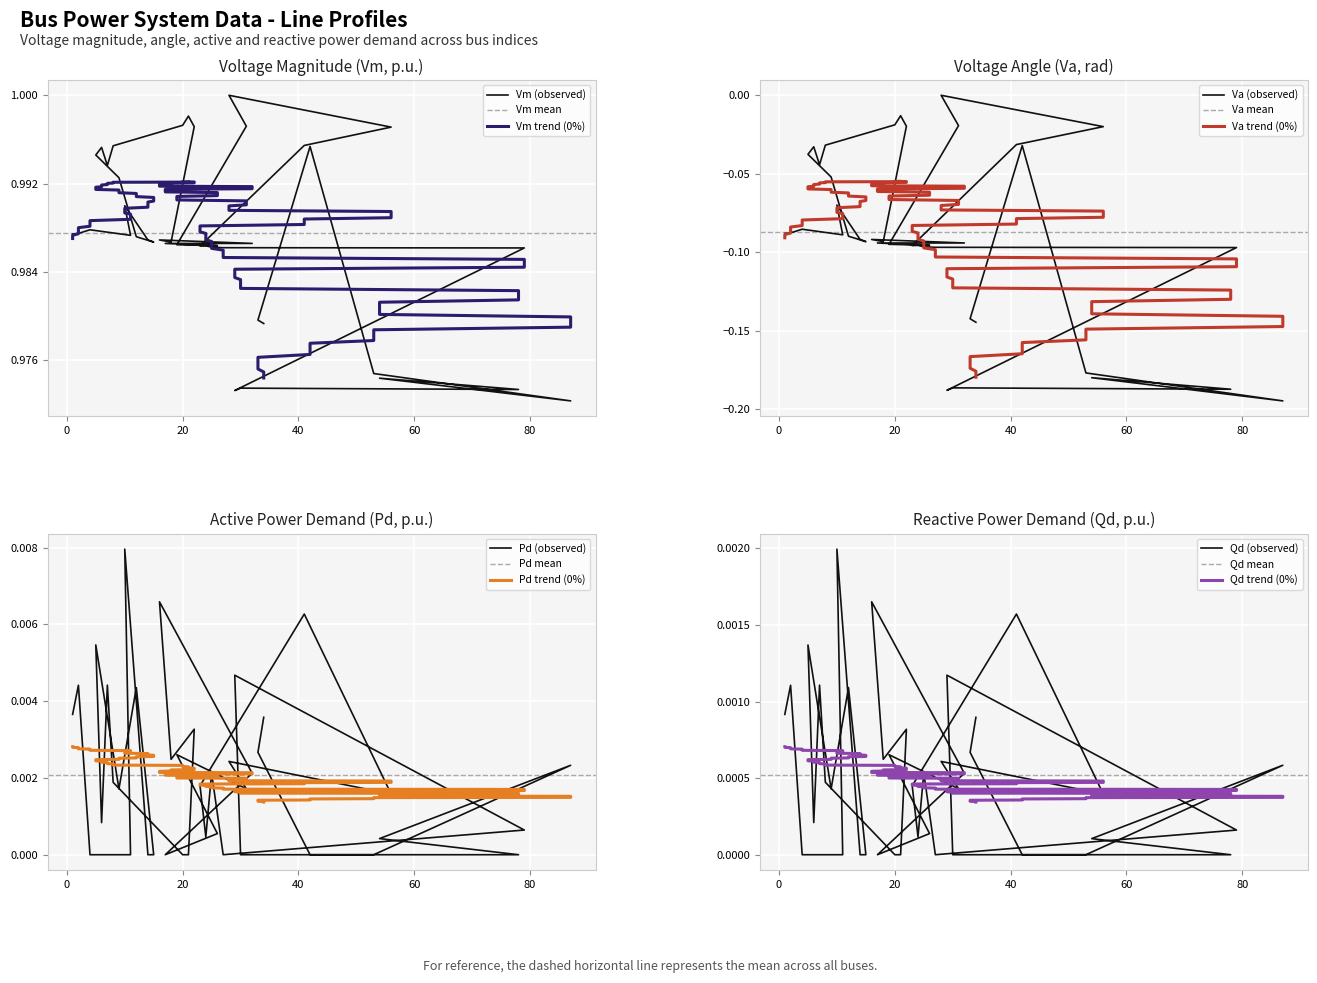

Rank the series by their maximum value, from lowest to highest.

Va, Qd, Pd, Vm